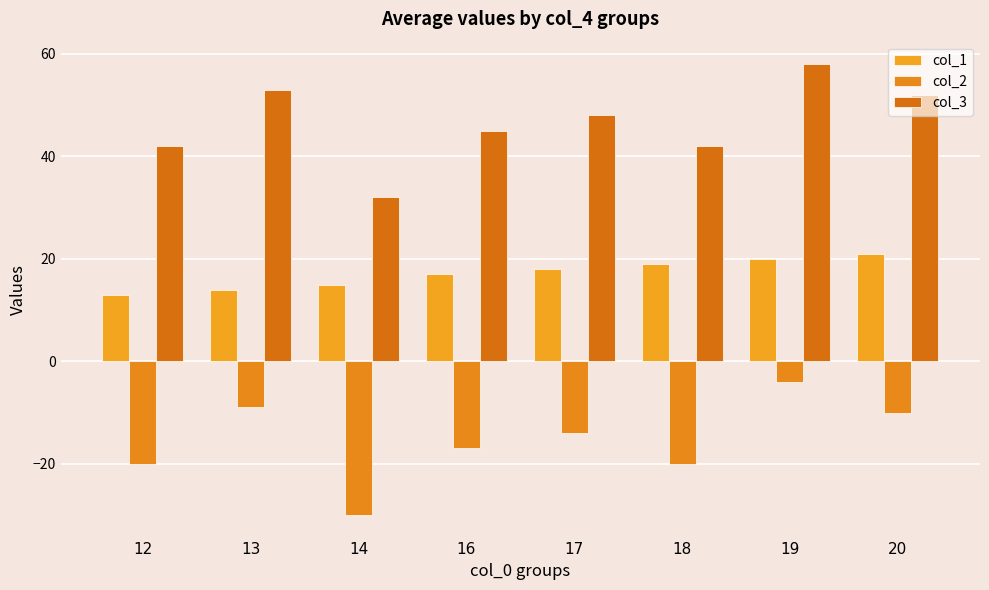

What is the value of the col_1 bar at the 8th from the left?

21